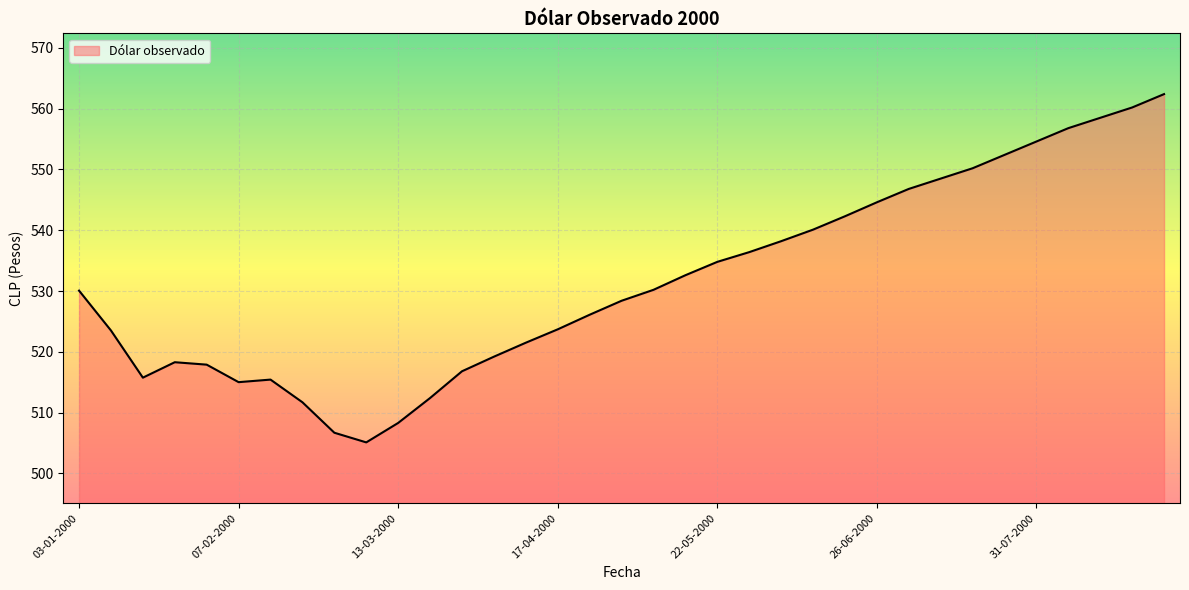

What is the minimum value shown in the chart?

505.1